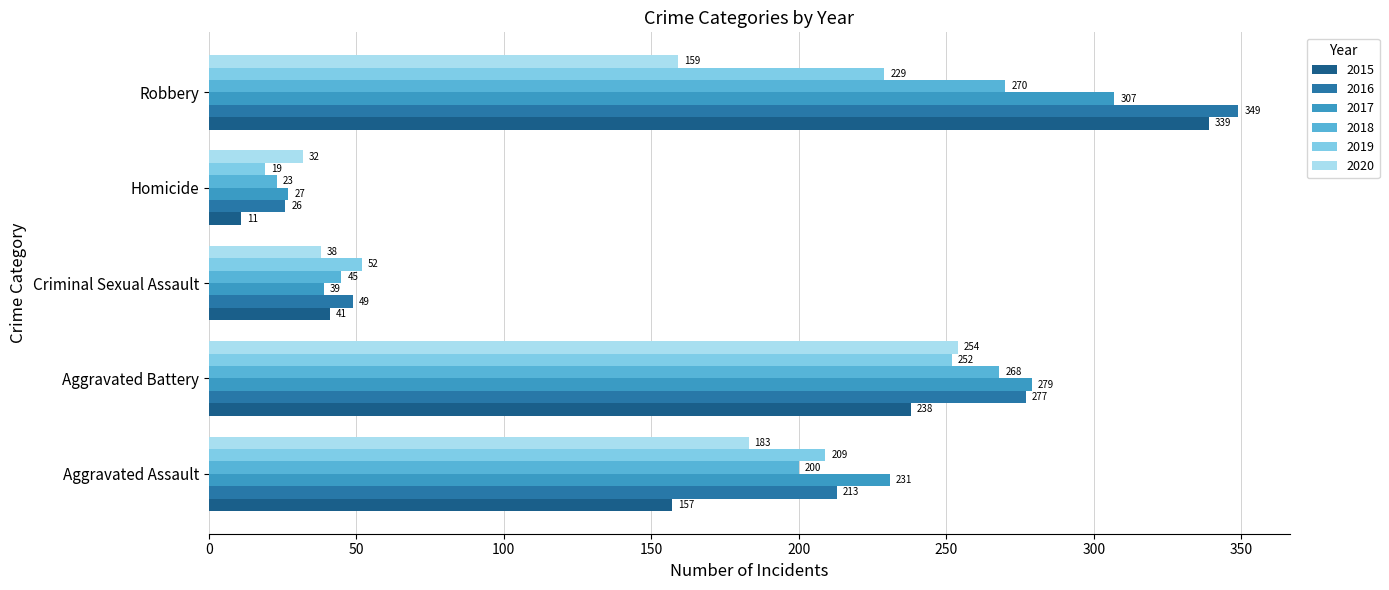

How many data points in 2015 are less than 157?

2